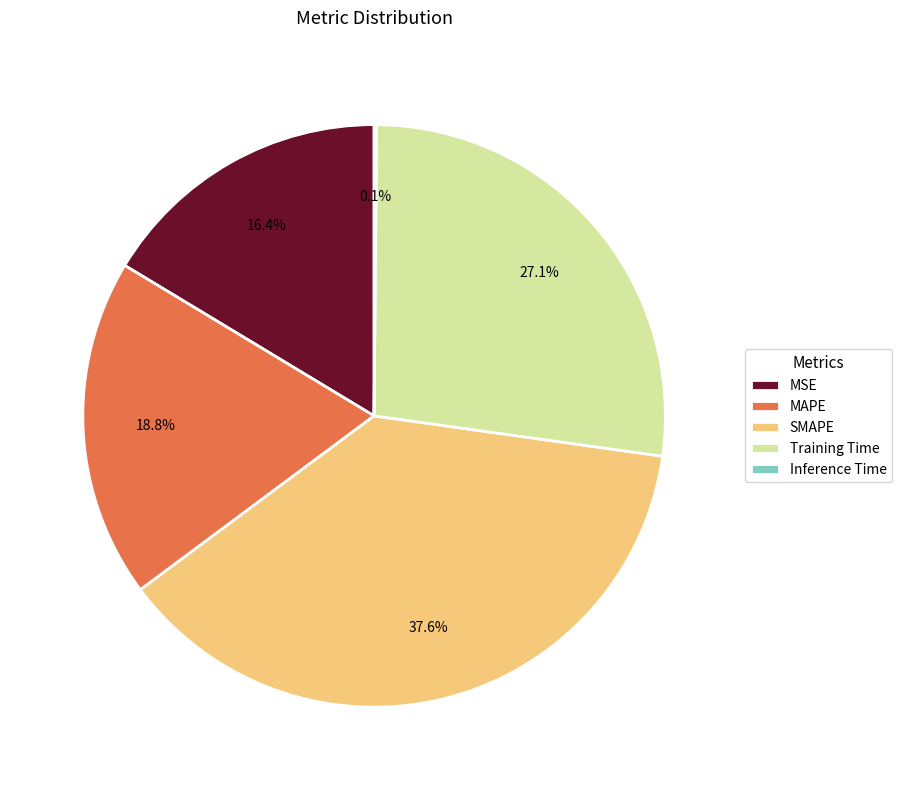

Between MSE and Training Time, which is larger?

Training Time